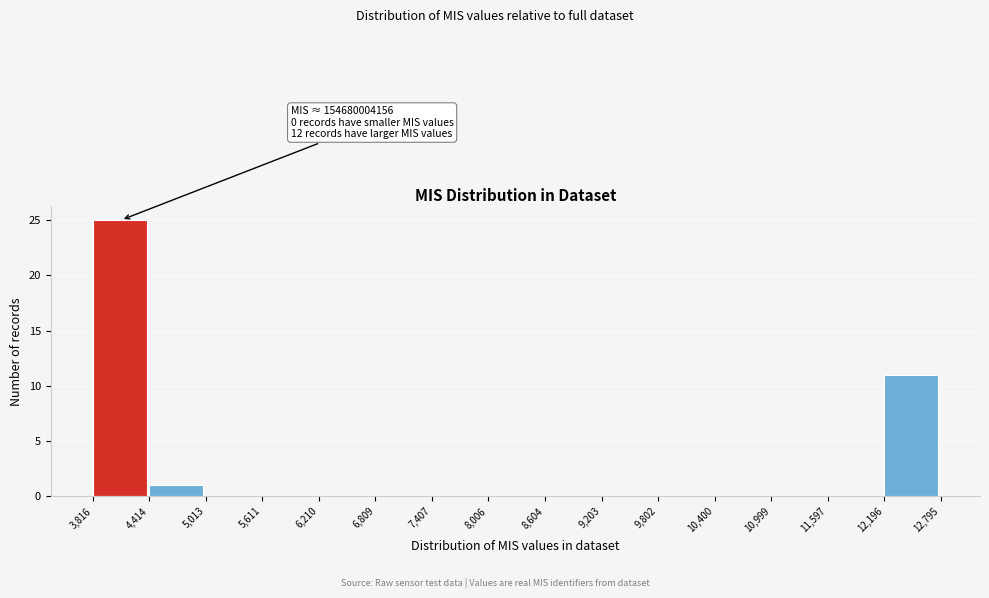

Which range on the x-axis has the tallest bar?

3,816 to 4,414